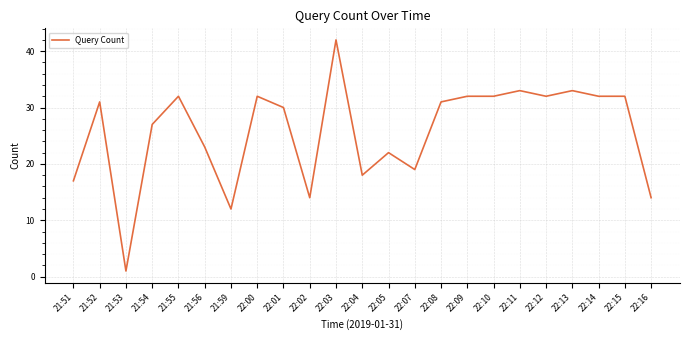

Is it true that the value at 21:51 is 27?

False